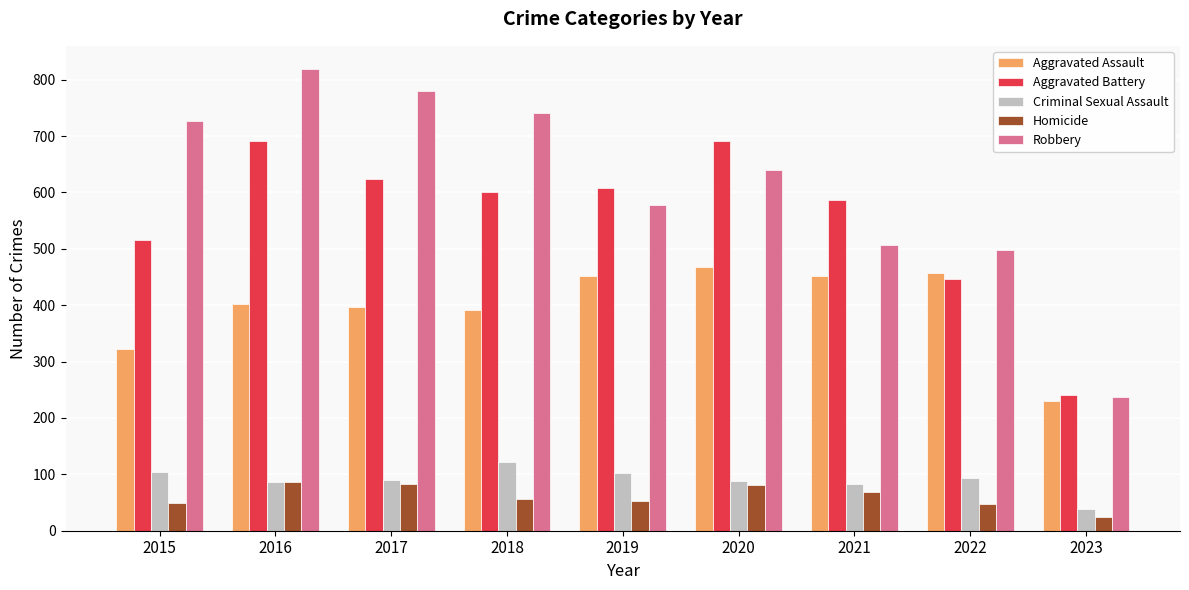

Which series has the widest spread of values?

Robbery